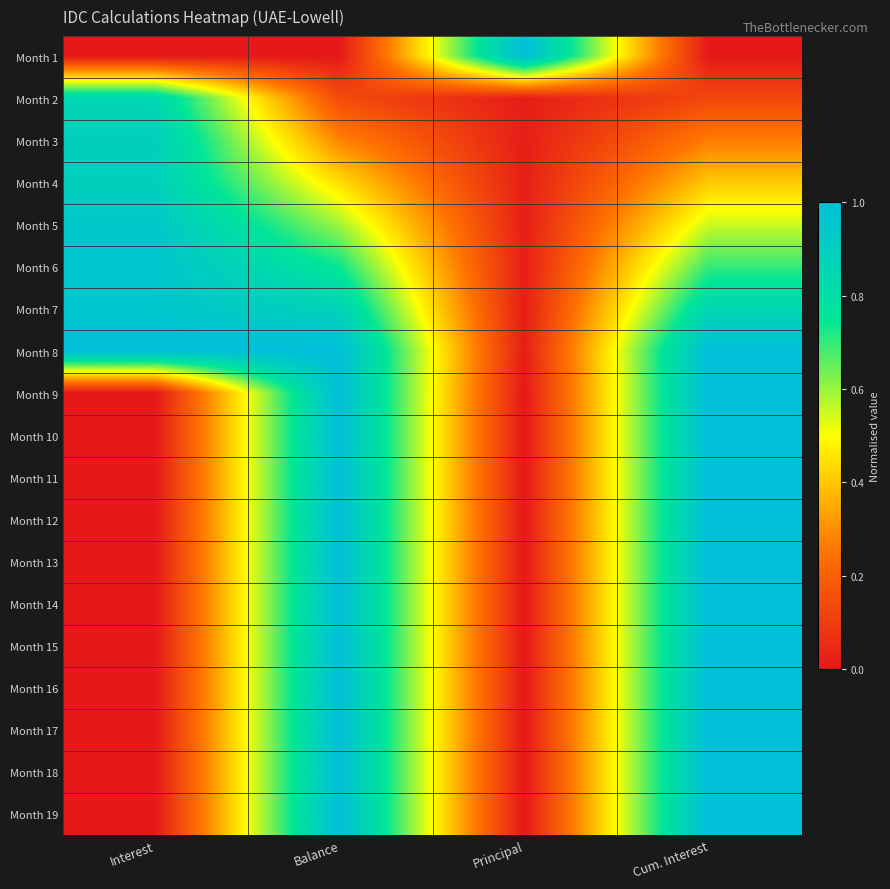

What is the spread (max minus min) of values at Balance?

1.0